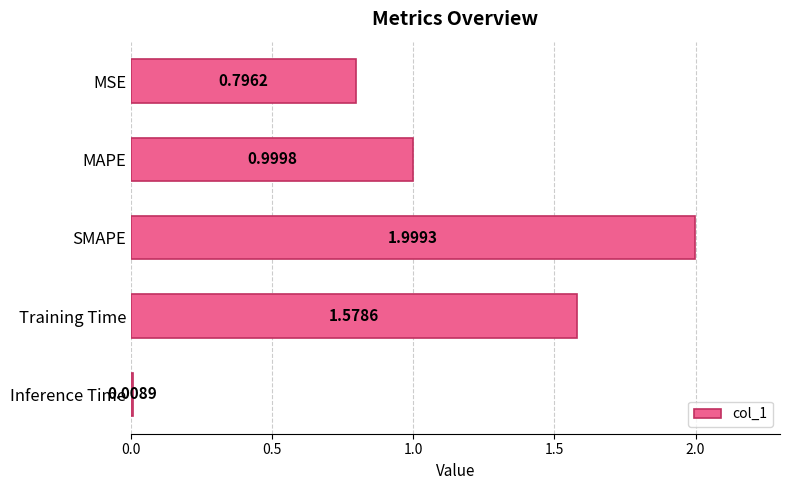

What is the label of the 5th bar from the top?

Inference Time